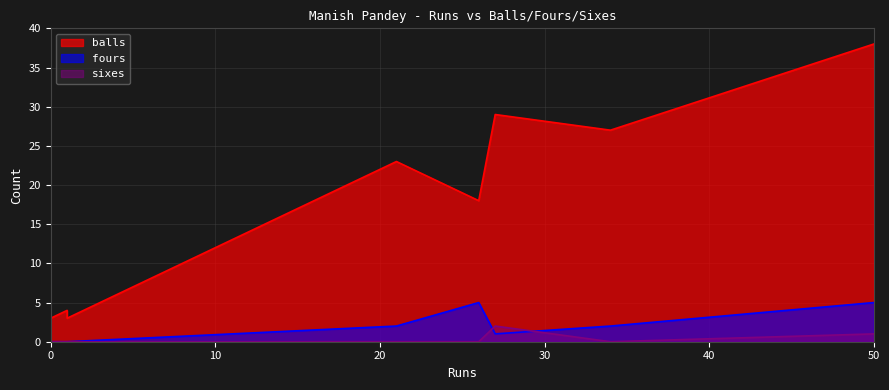

The value of sixes at 27 is 1. True or false?

False